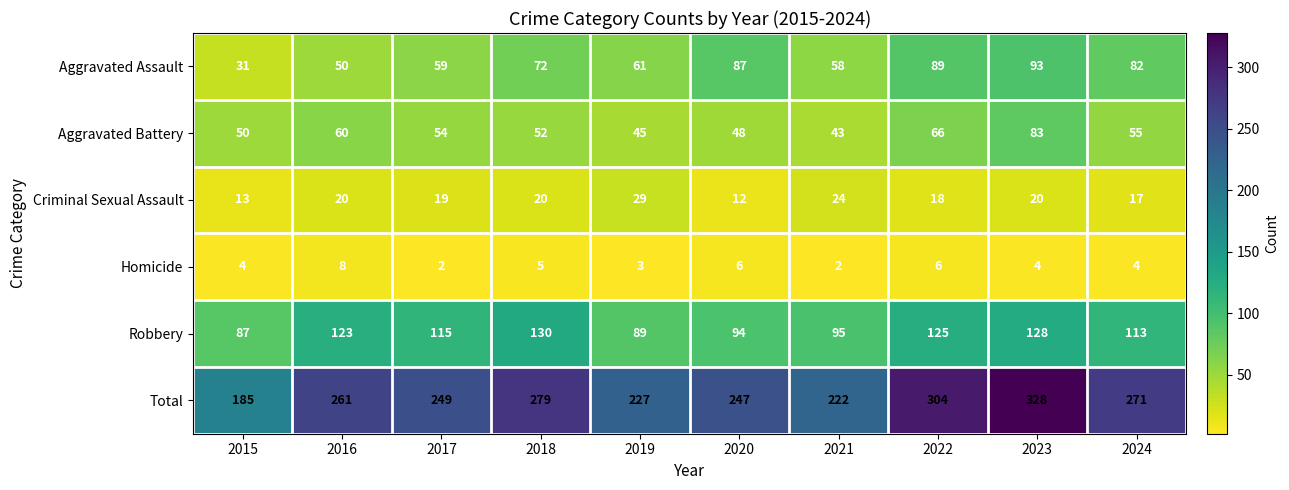

What is the spread (max minus min) of values at 2020?

241